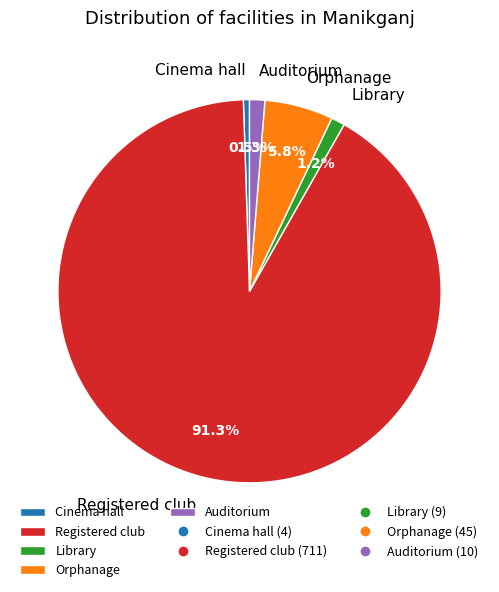

Which slice is the smallest?

Cinema hall